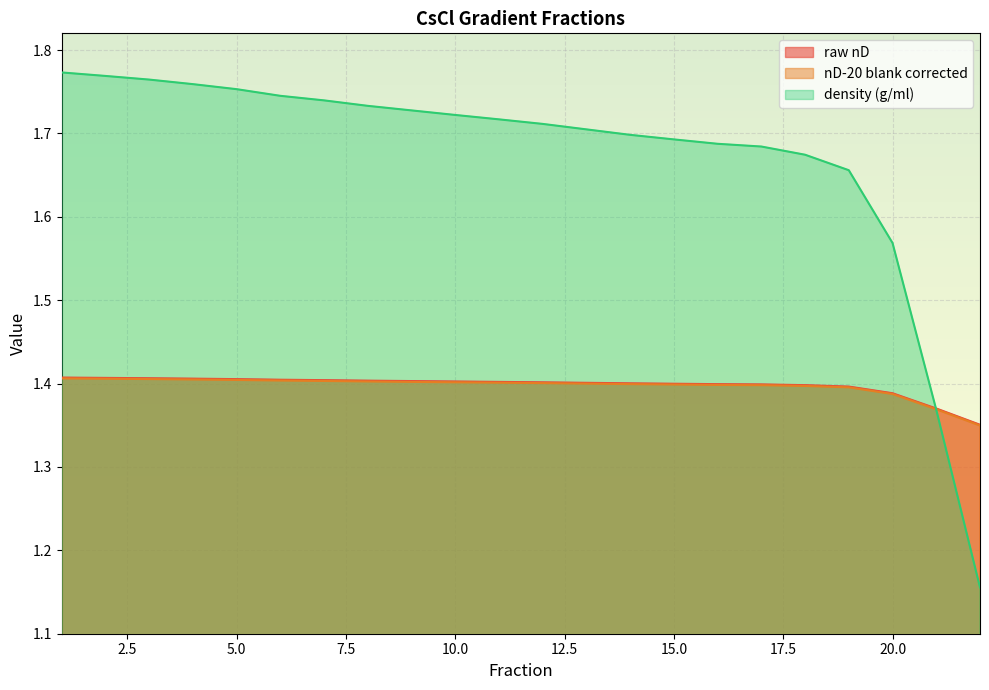

The value of raw nD at 21 is 2.2. True or false?

False